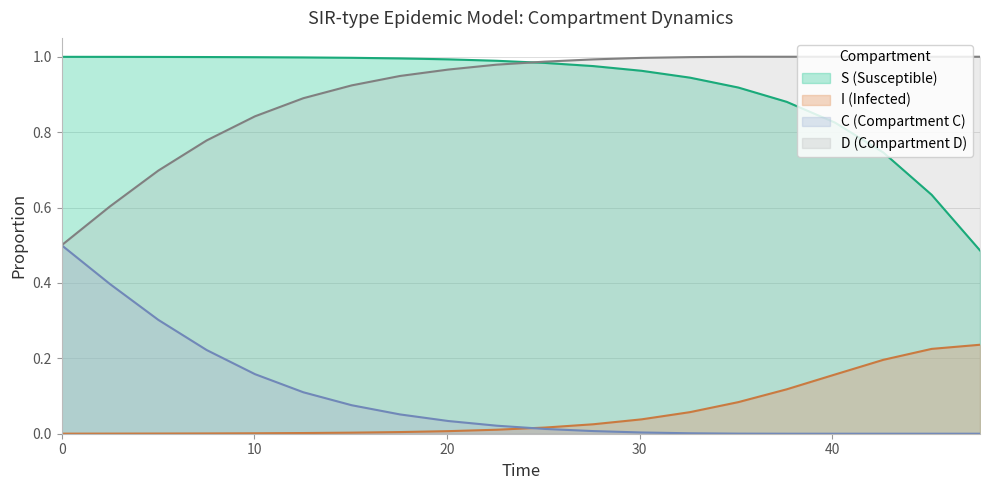

List the series in order of their peak value, lowest first.

I, C, S, D